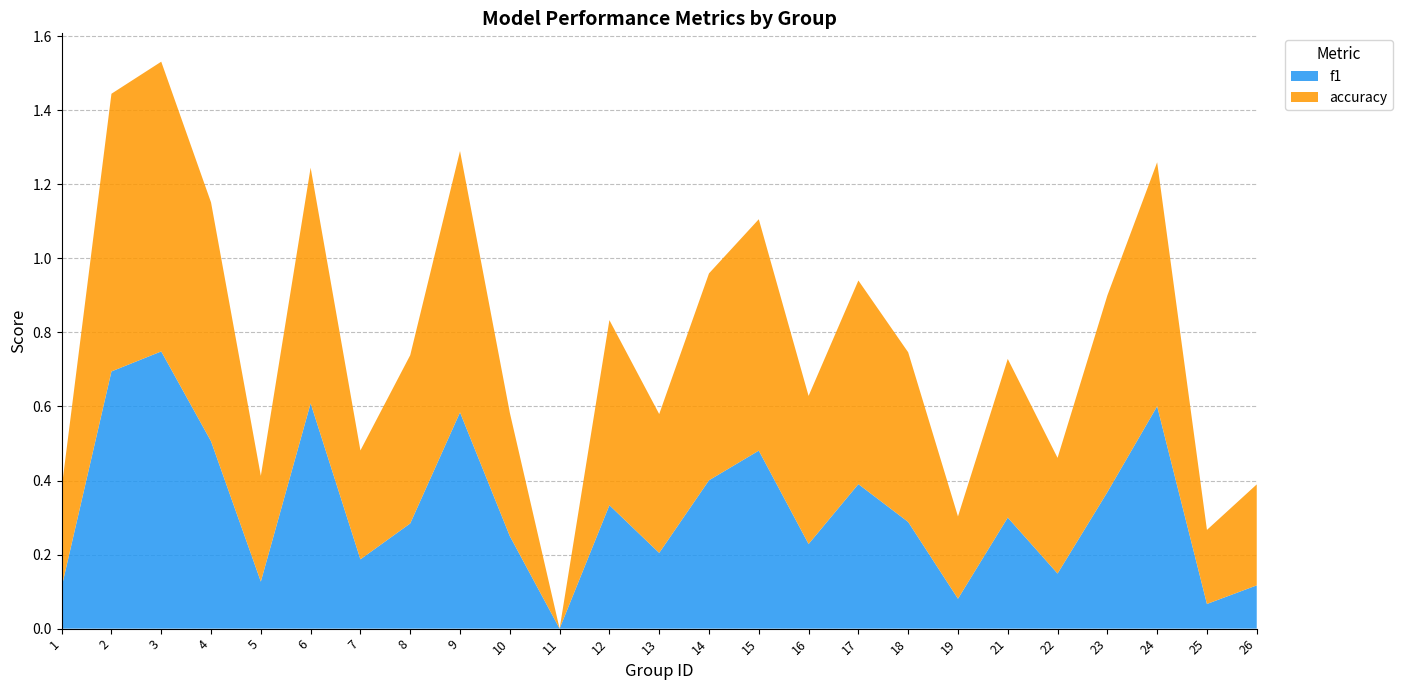

Reading left to right, transcribe all the data shown in this chart.

f1: 0.1	0.7	0.7	0.5	0.1	0.6	0.2	0.3	0.6	0.2	0.0	0.3	0.2	0.4	0.5	0.2	0.4	0.3	0.1	0.3	0.1	0.4	0.6	0.1	0.1
accuracy: 0.3	0.8	0.8	0.6	0.3	0.6	0.3	0.5	0.7	0.3	0.0	0.5	0.4	0.6	0.6	0.4	0.6	0.5	0.2	0.4	0.3	0.5	0.7	0.2	0.3